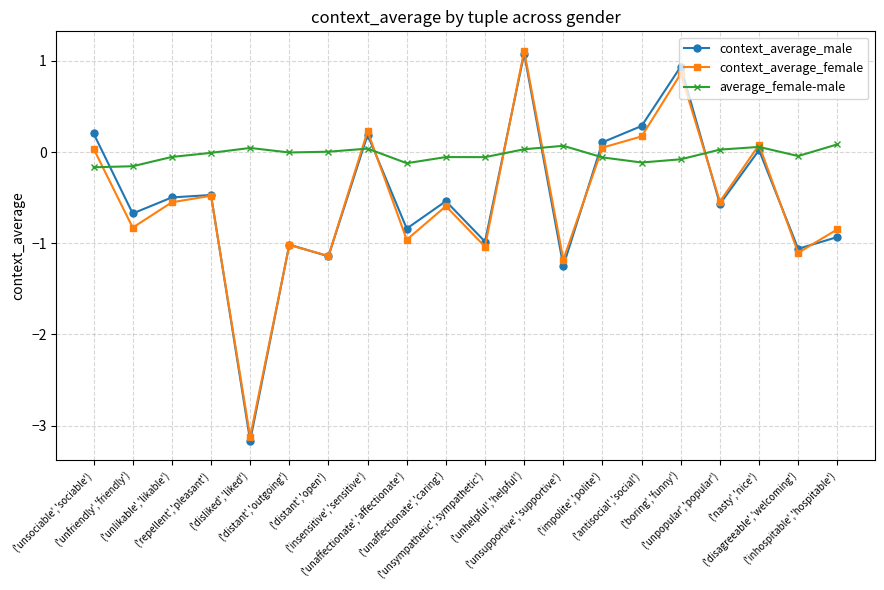

How many distinct data groups are displayed?

3